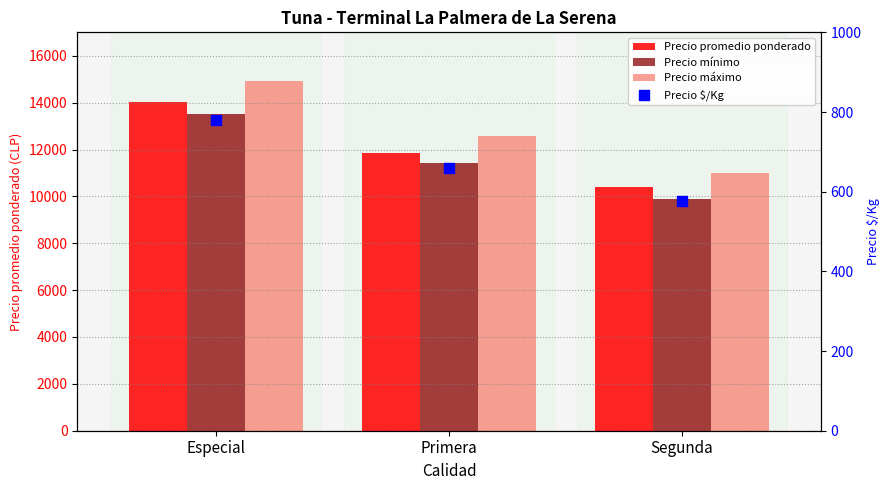

What are all the series names shown in the legend?

Precio promedio ponderado, Precio mínimo, Precio máximo, Precio $/Kg